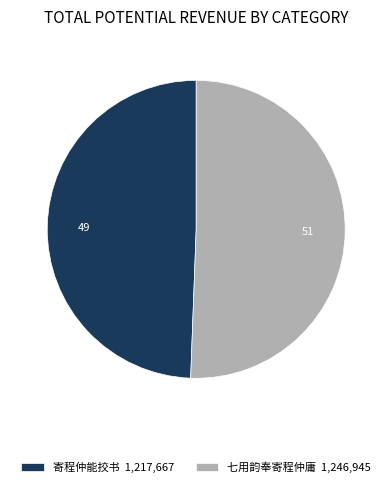

Is it true that 七用韵奉寄程仲庸 1,246,945 is 51% of the pie?

True